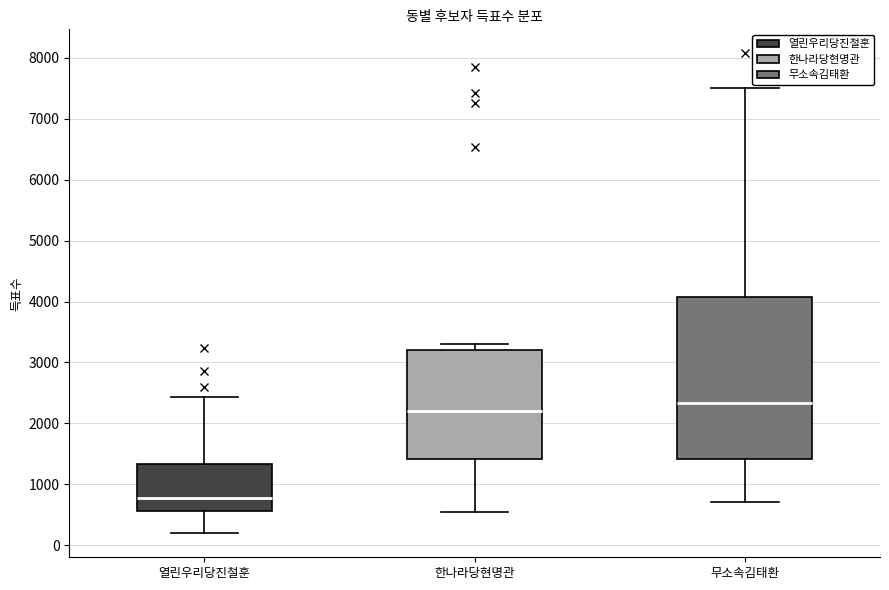

Reading left to right, read every box against the y-axis: the position of its median line, the range the box covers, and the ends of its whiskers. The values are not printed on the chart, so give them approximately, as read against the axis.

열린우리당진철훈: median 800, box 600 to 1300, whiskers 200 to 2400
한나라당현명관: median 2200, box 1400 to 3200, whiskers 500 to 3300
무소속김태환: median 2300, box 1400 to 4100, whiskers 700 to 7500